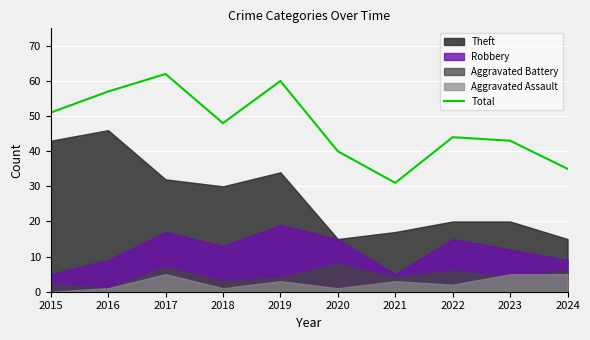

At which label does the data first exceed 48?

2015